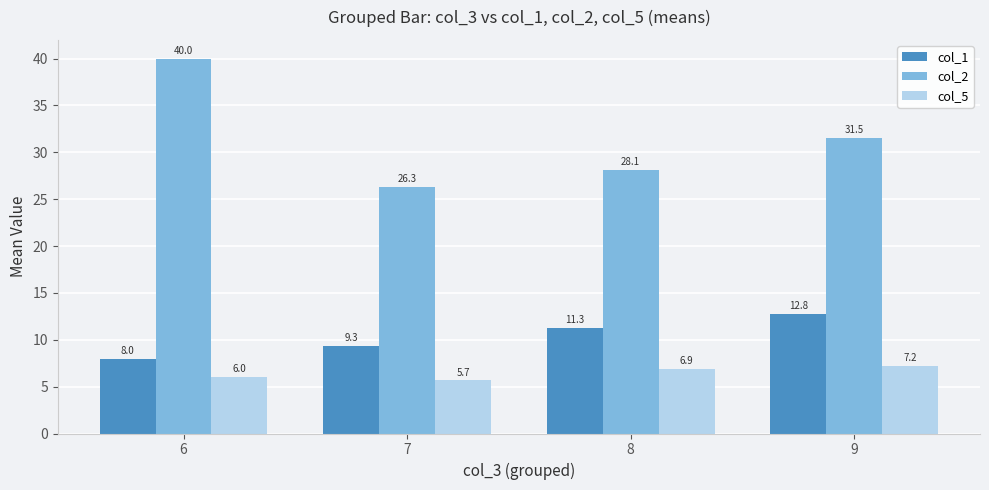

How many categories are shown in the chart?

4